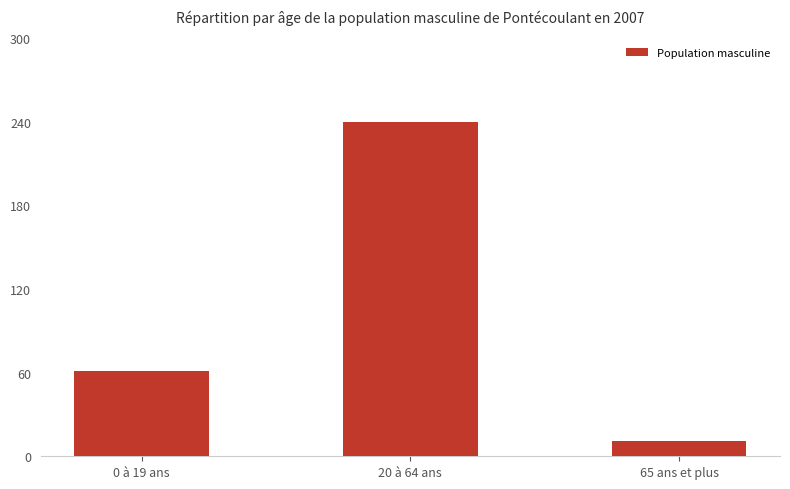

What is the sum of all values?

312